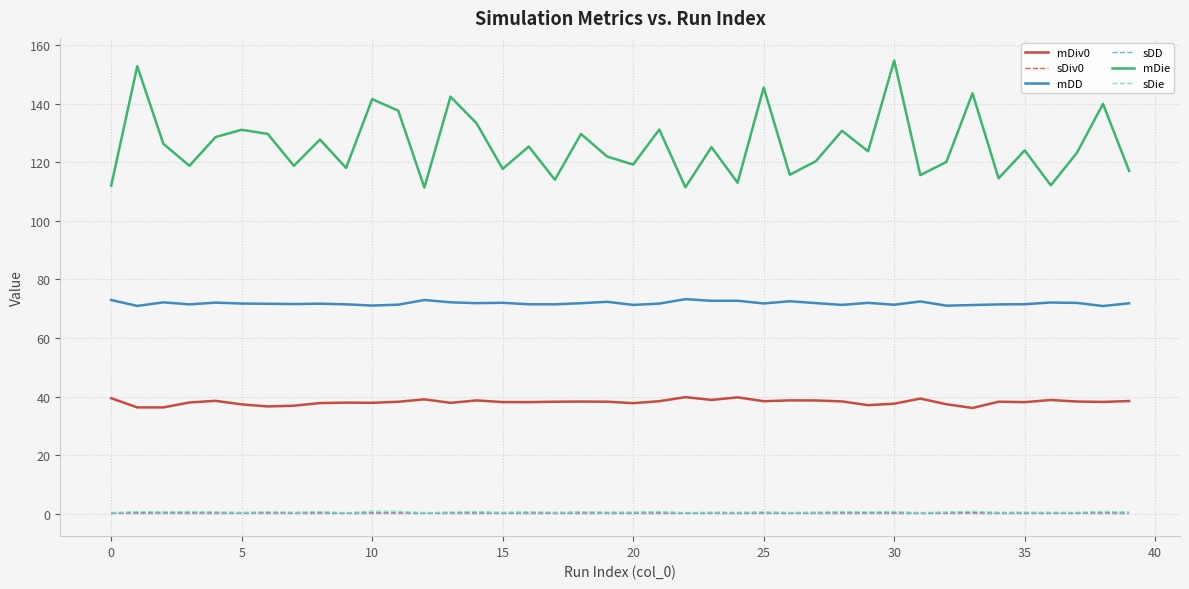

True or false: mDD and mDie intersect in this chart.

False